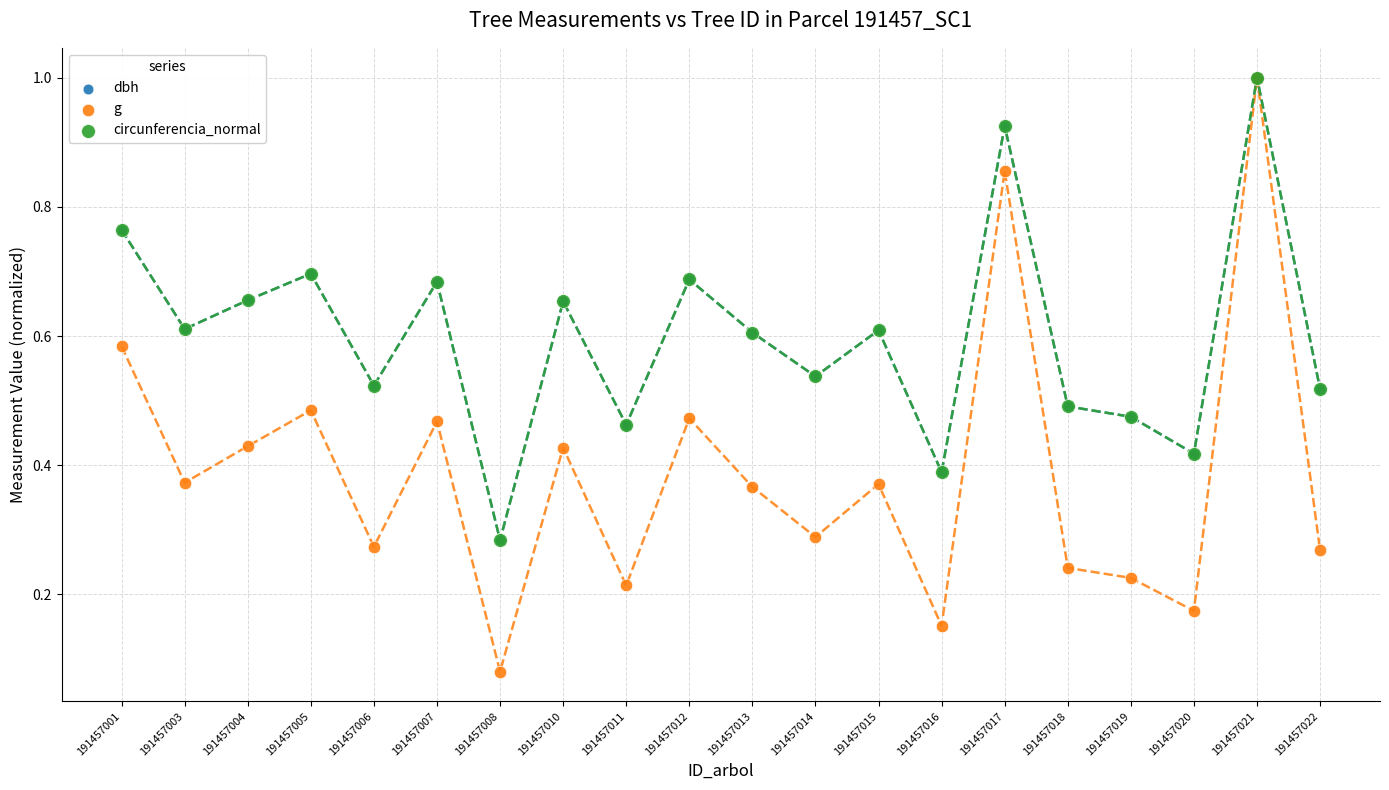

What are all the series names shown in the legend?

dbh, g, circunferencia_normal